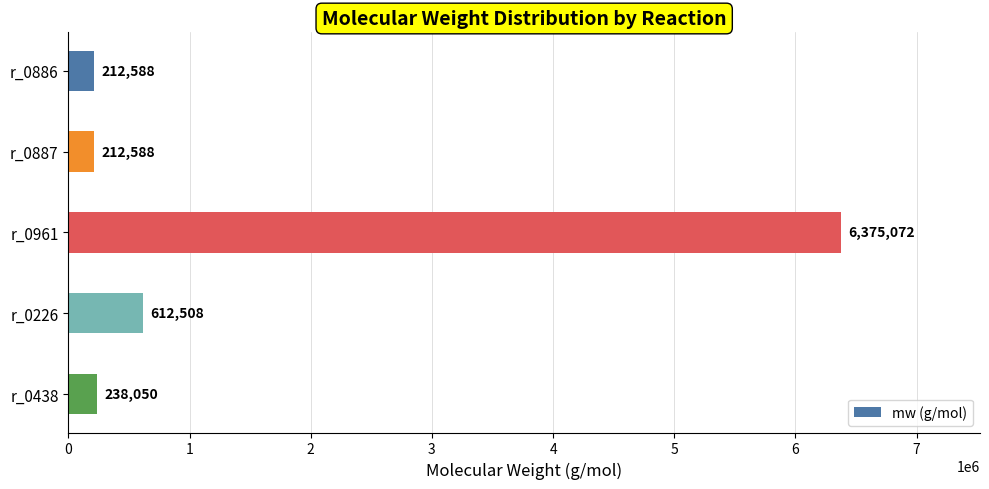

What is the average value?

1530161